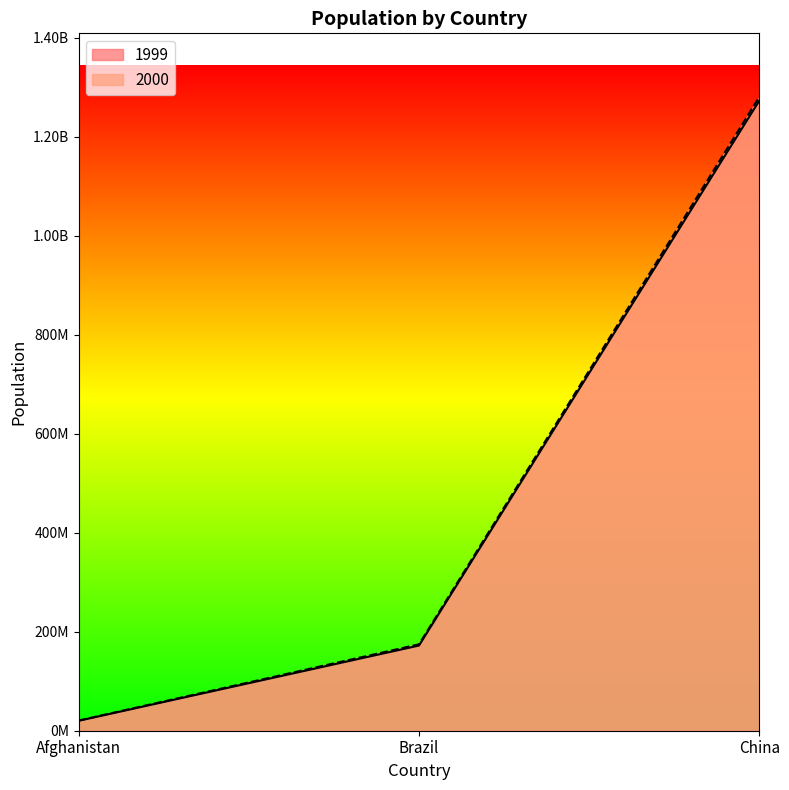

List the series in order of their overall mean, highest first.

2000, 1999